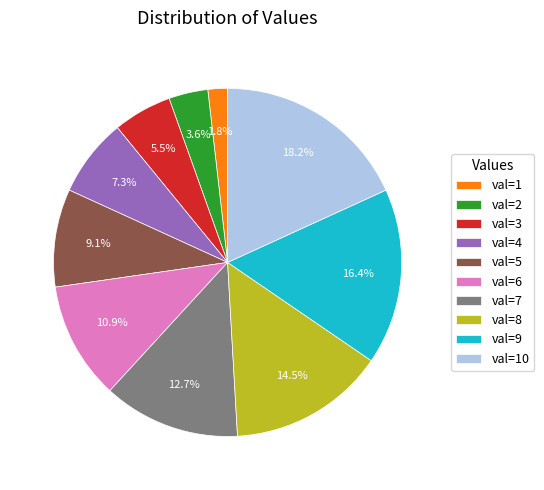

Rank the categories by value from highest to lowest.

val=10, val=9, val=8, val=7, val=6, val=5, val=4, val=3, val=2, val=1